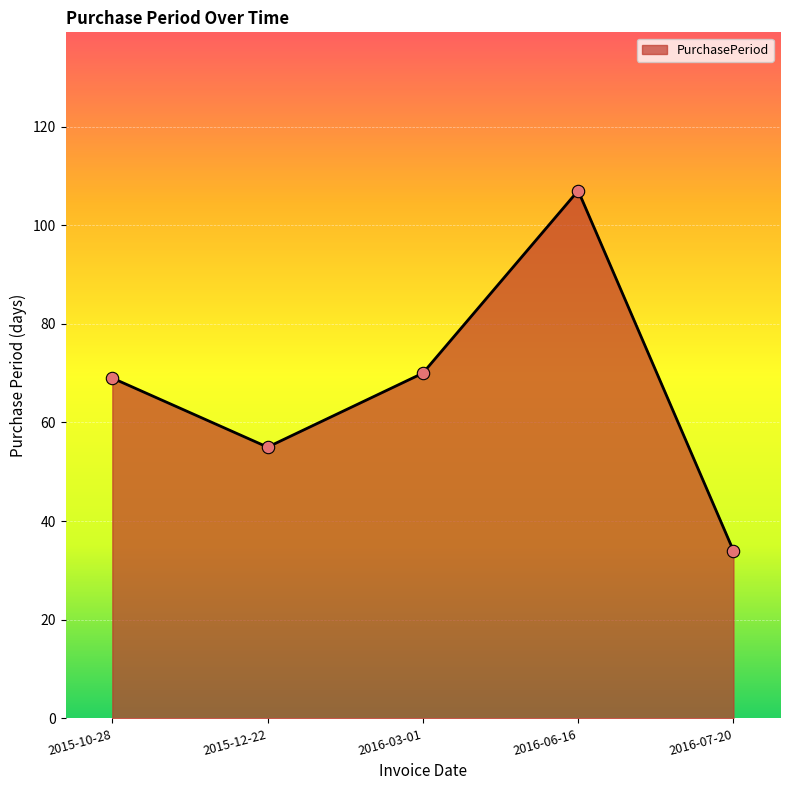

What is the change in value from 2015-12-22 to 2016-06-16?

+52